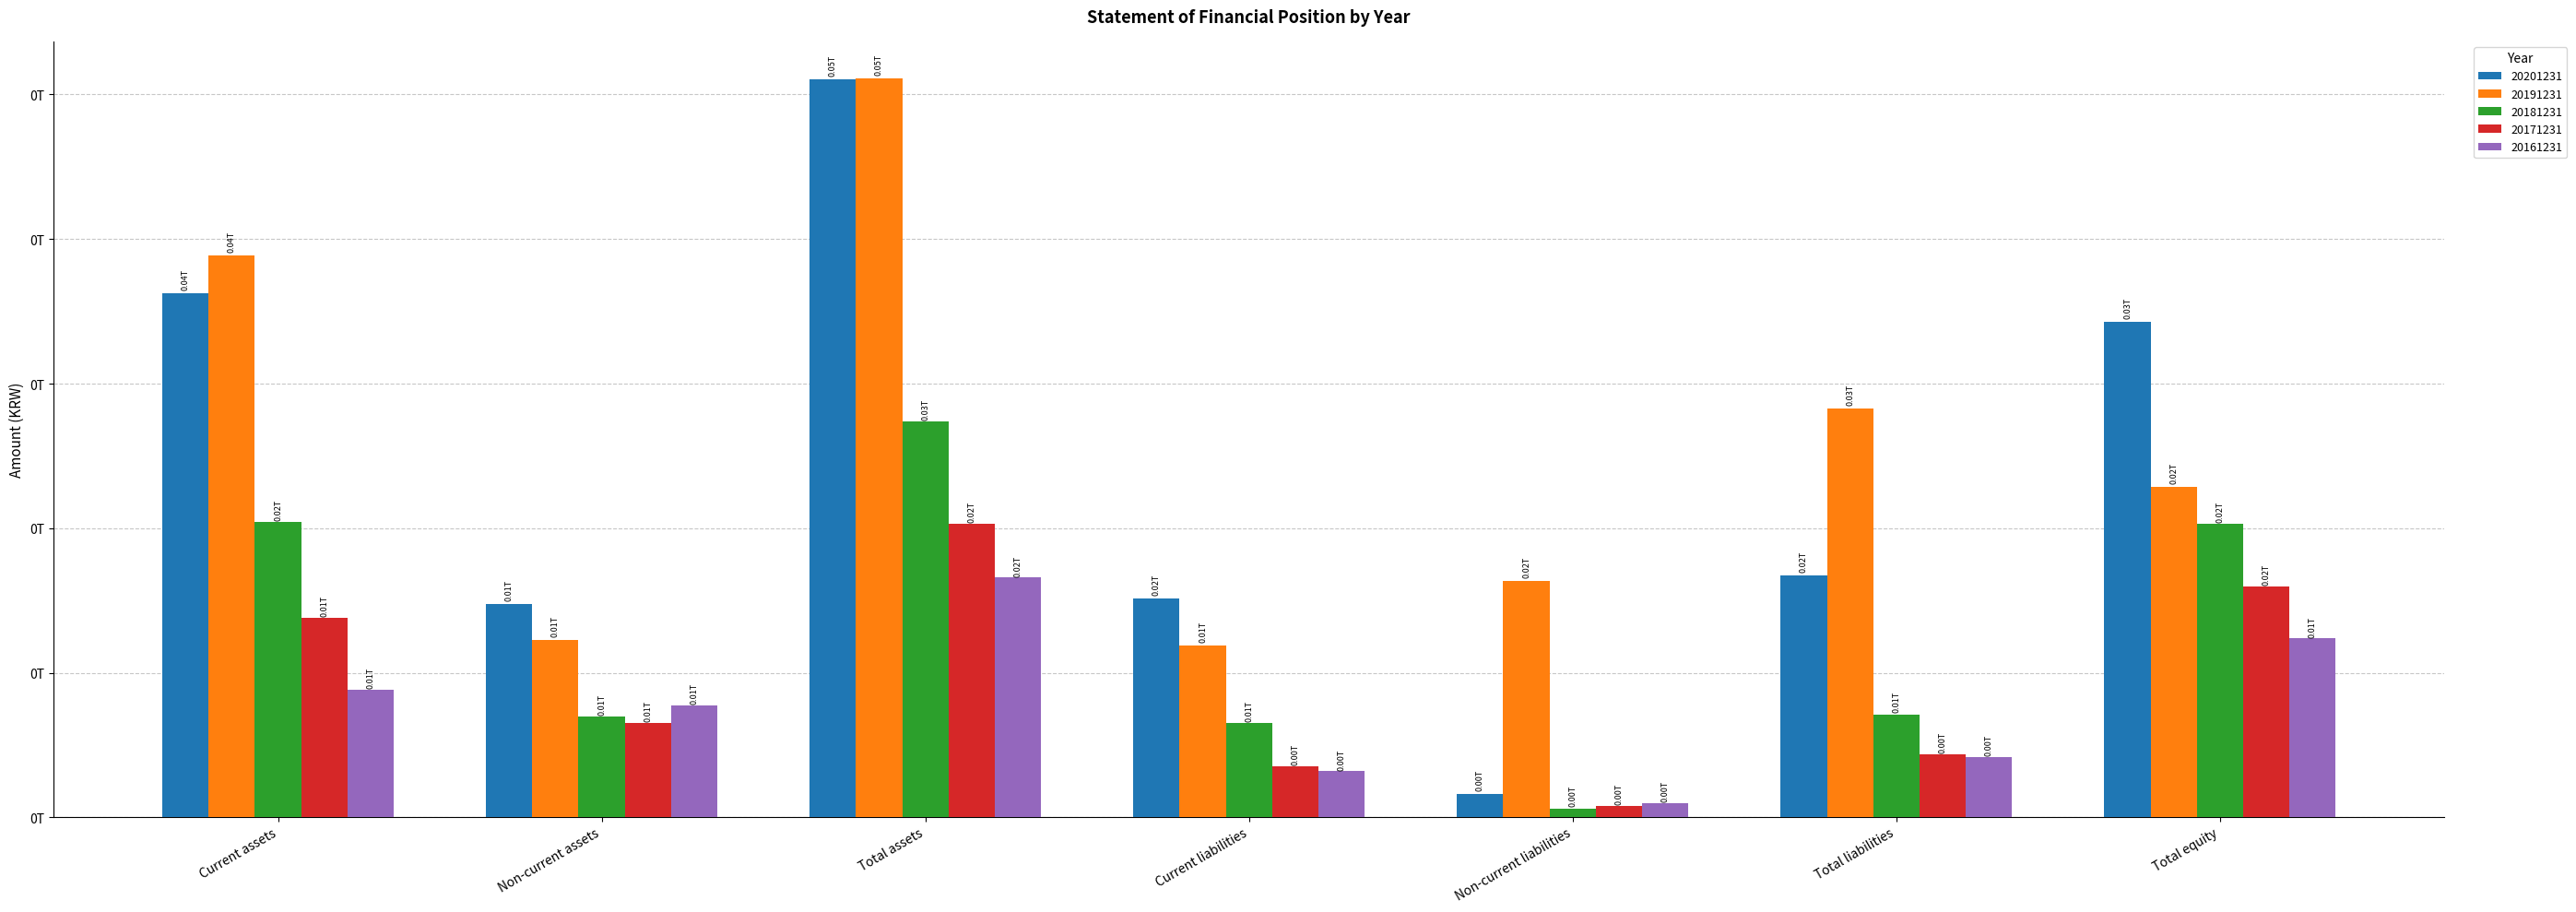

What is the maximum value for 20171231?

20335911577